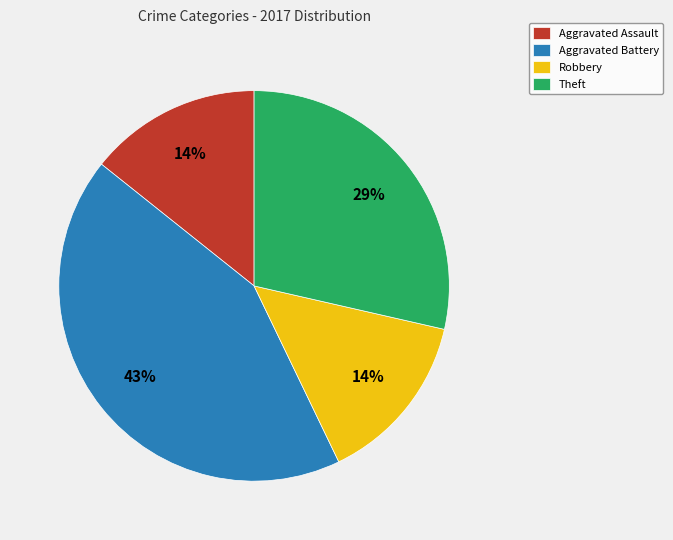

To the nearest percent, what portion does Aggravated Battery represent?

43%